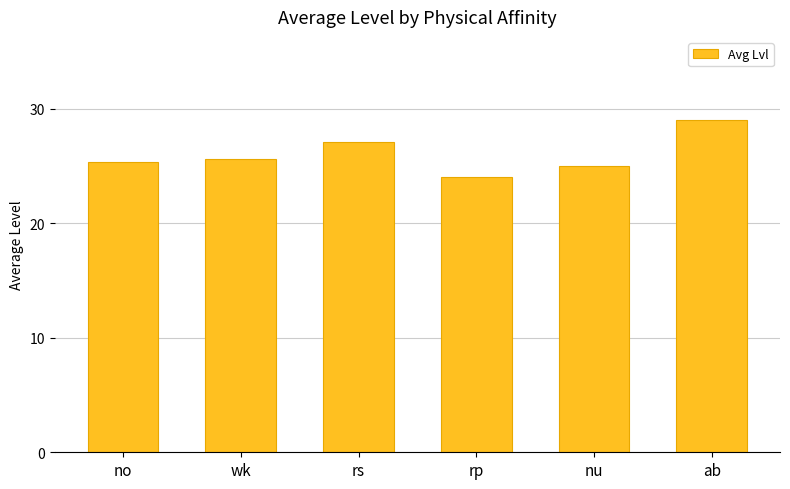

What is the difference between the second highest and minimum values?

3.1